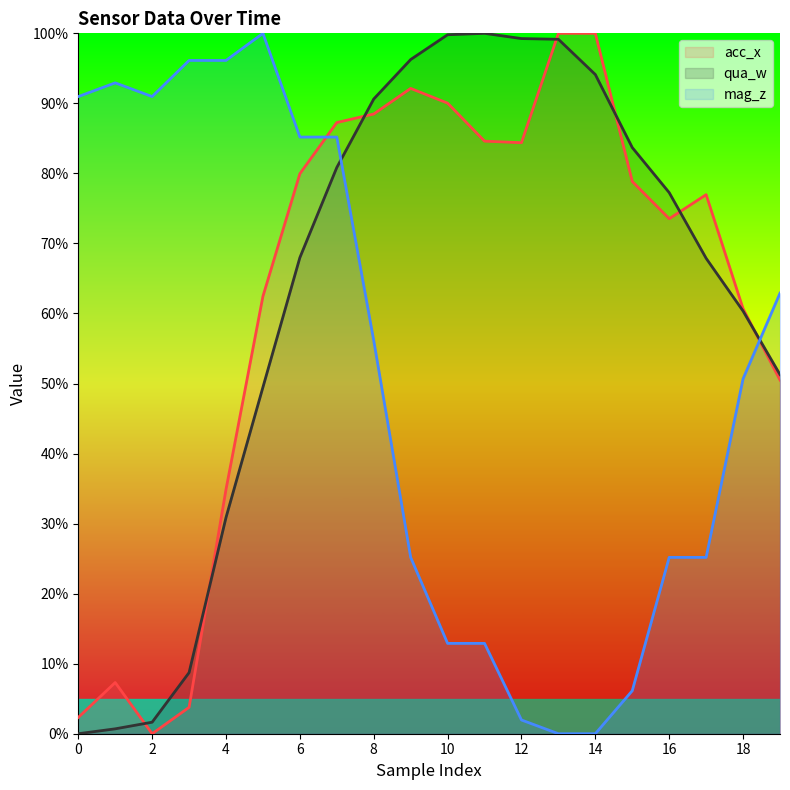

Does the chart display data point markers on the line(s)?

No